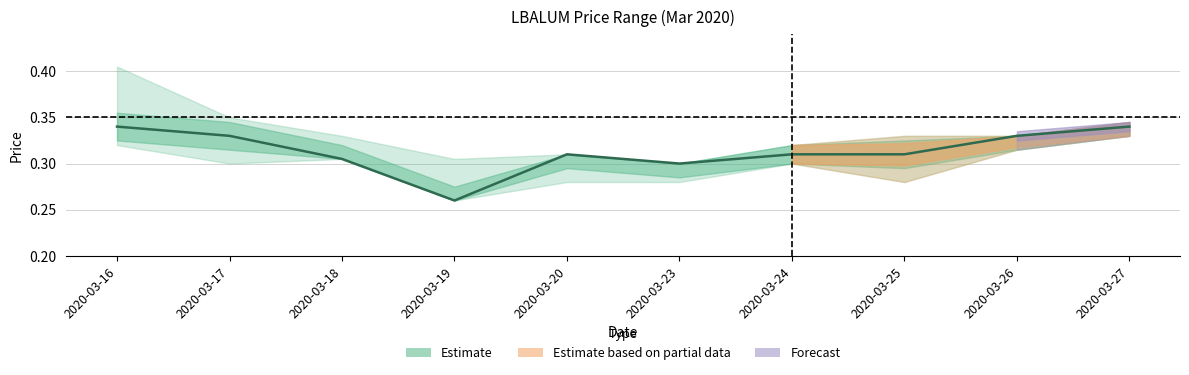

How many points are lower than both their immediate neighbors (excluding endpoints)?

2